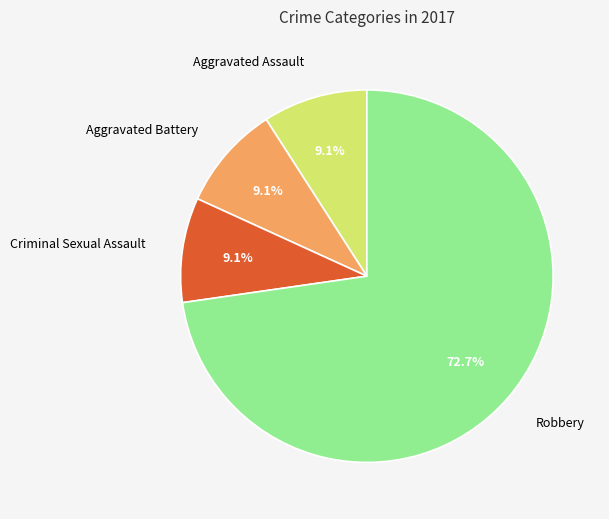

How many slices are in this pie chart?

4